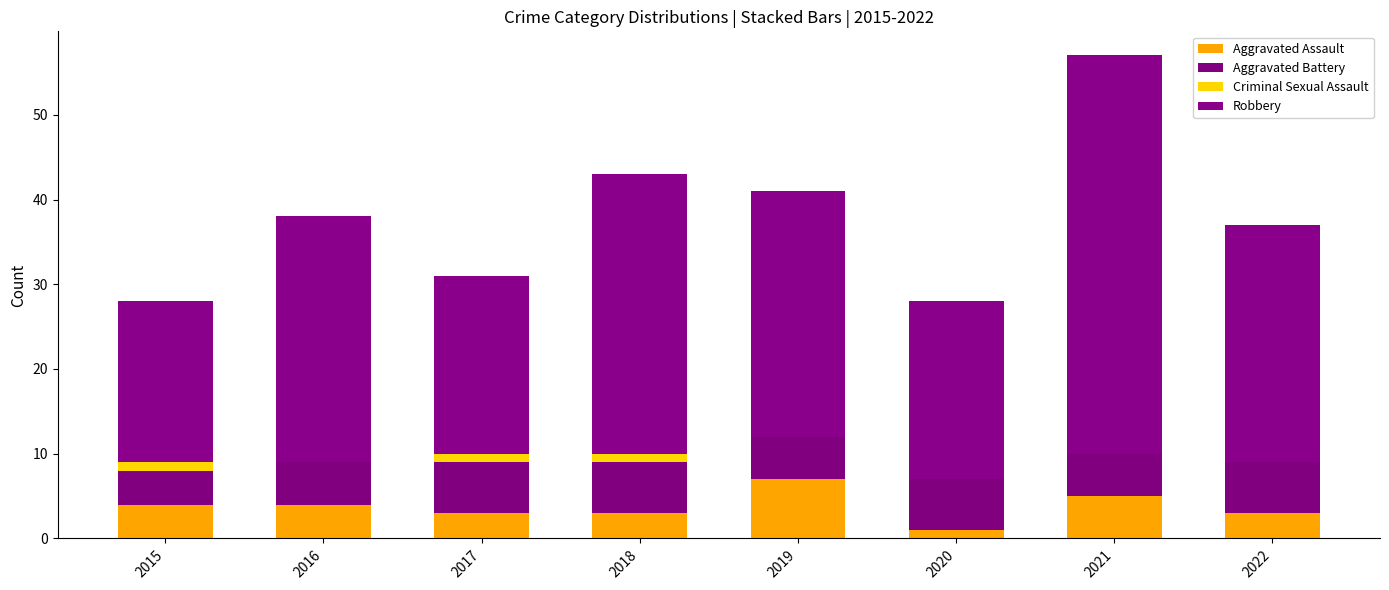

At which category is the sum across all series the highest?

2021